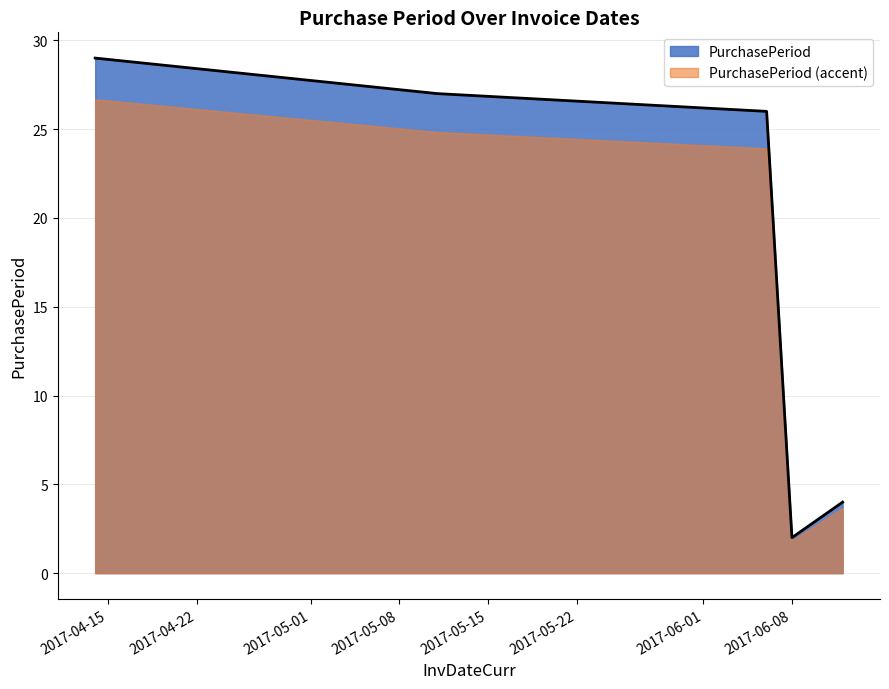

Where does the data first go above 26?

2017-04-14